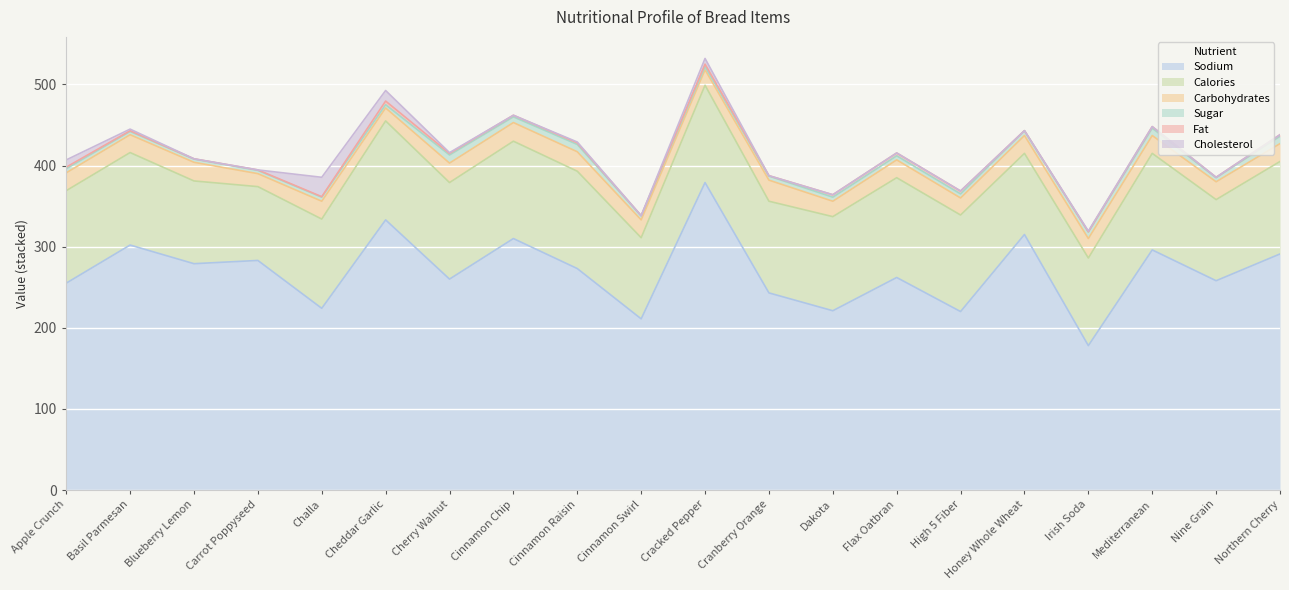

What is the label of the 8th point from the left?

Cinnamon Chip